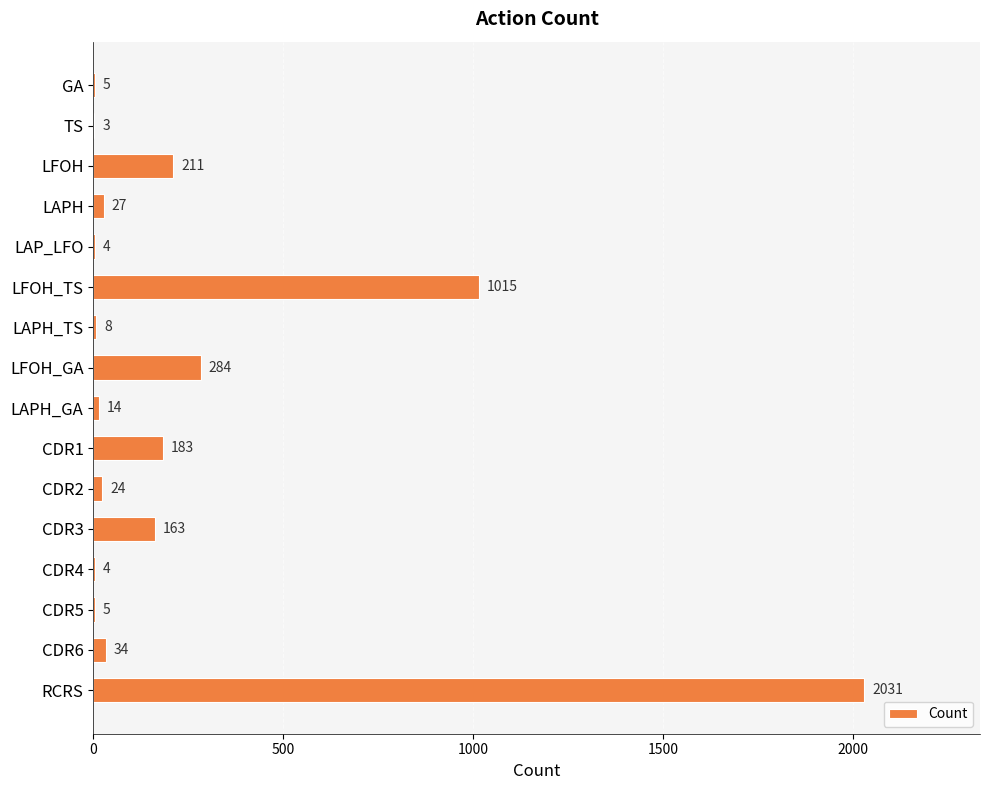

The chart shows a value of 294 at CDR1. True or false?

False